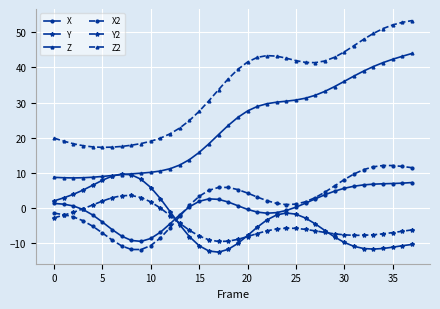

What is the minimum value for Y2?

-9.6